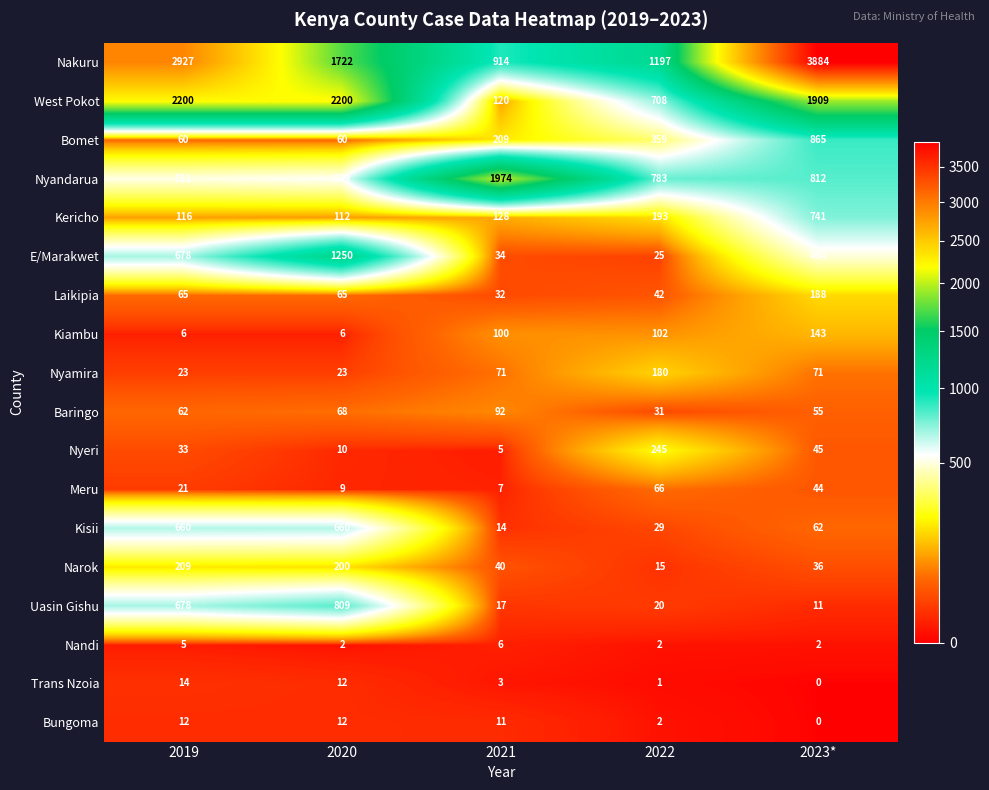

Which series changed the most between 2019 and 2020?

Nakuru